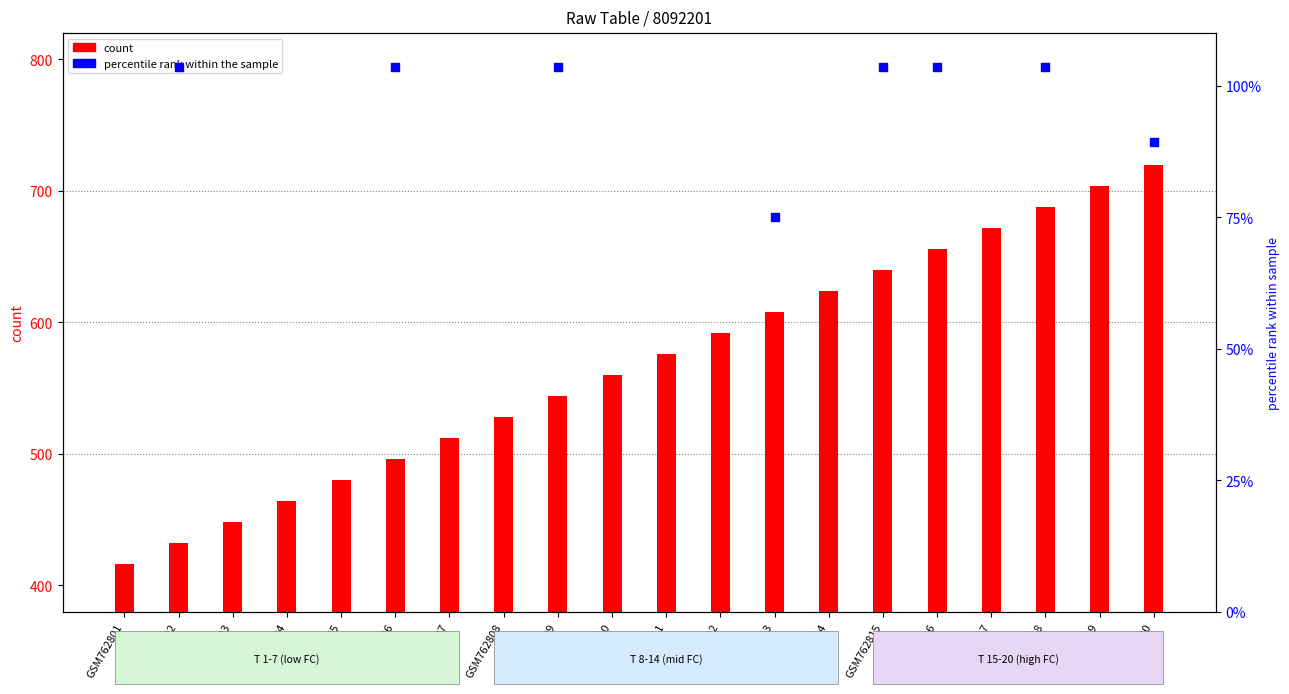

Is the value of FC (percentile rank) at GSM762812 greater than the value of T (count) at GSM762802?

No